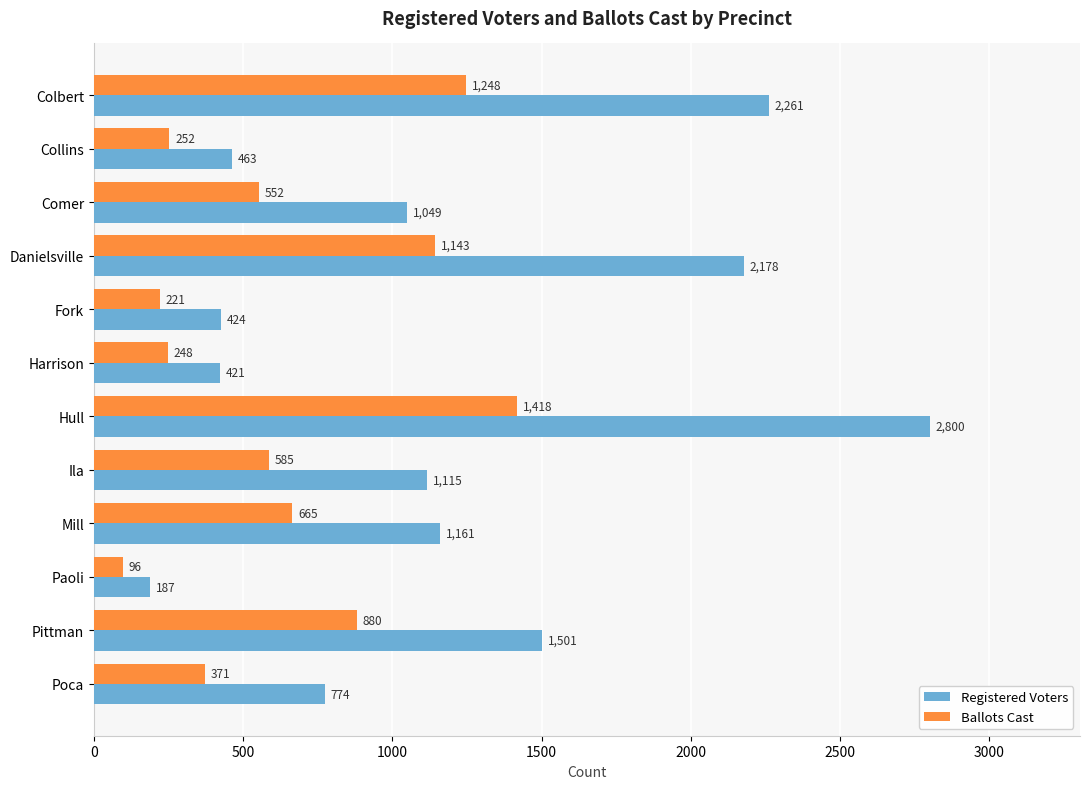

Which category has the highest value in the Registered Voters series?

Hull